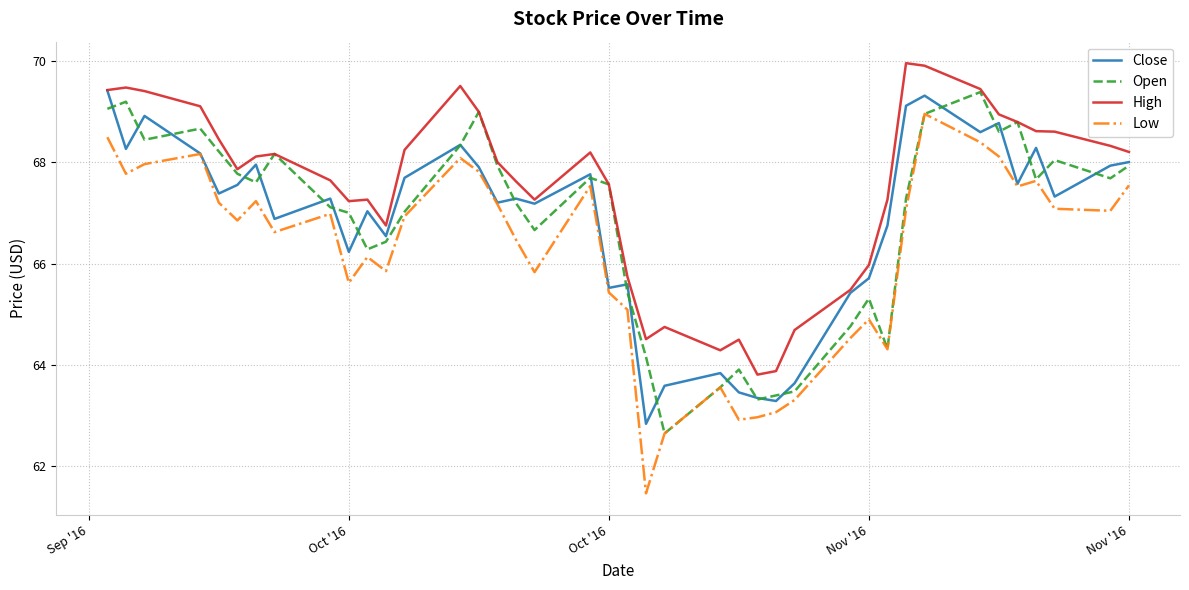

What is the maximum value shown in the chart?

70.0